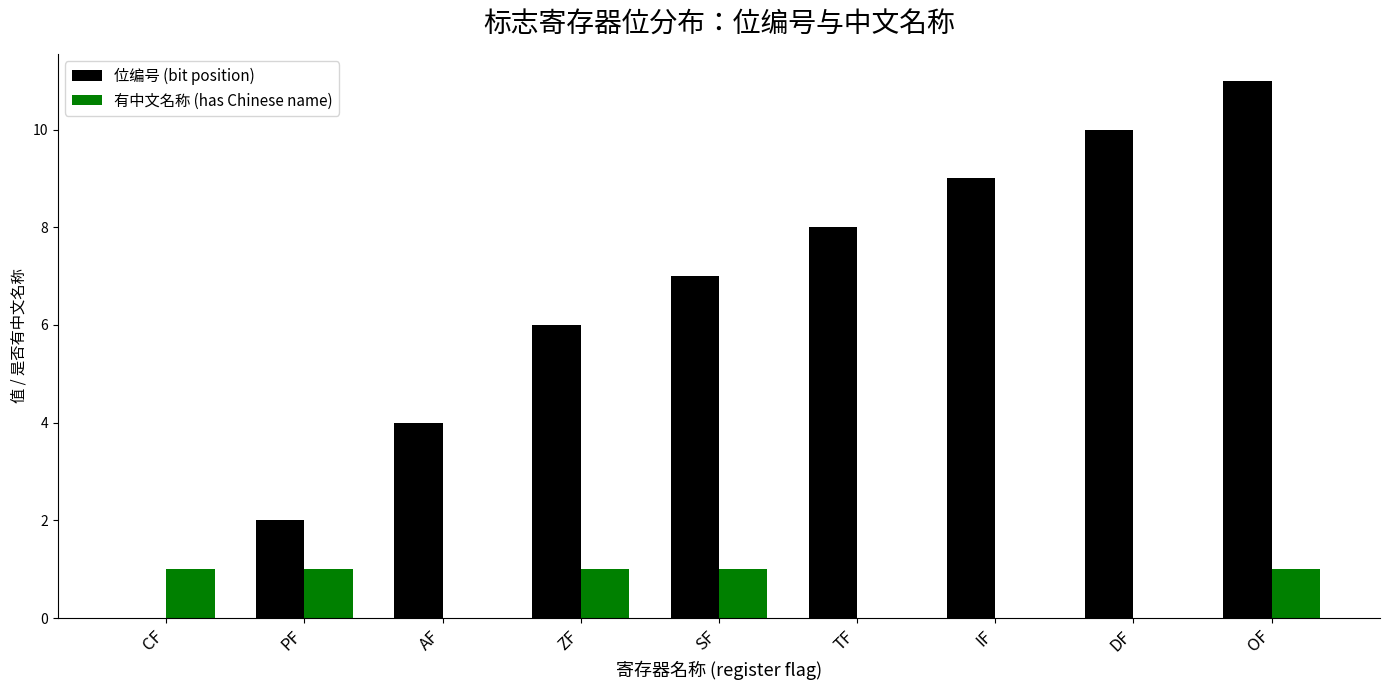

The value of 有中文名称 (has Chinese name) at IF is -1. True or false?

False